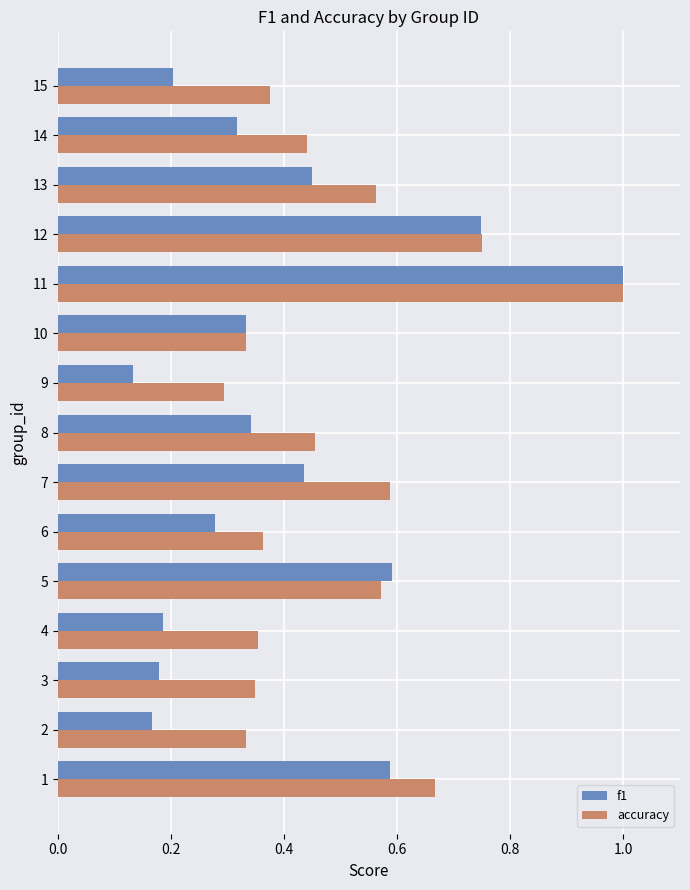

Which series changed the most between 6 and 11?

f1